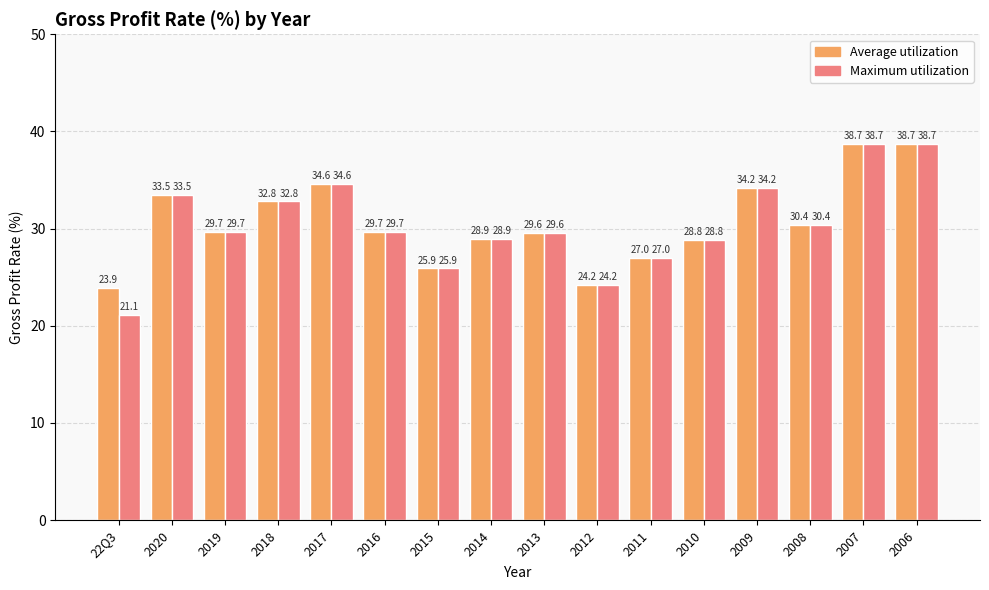

Between 22Q3 and 2017, which series saw the biggest shift?

Maximum utilization